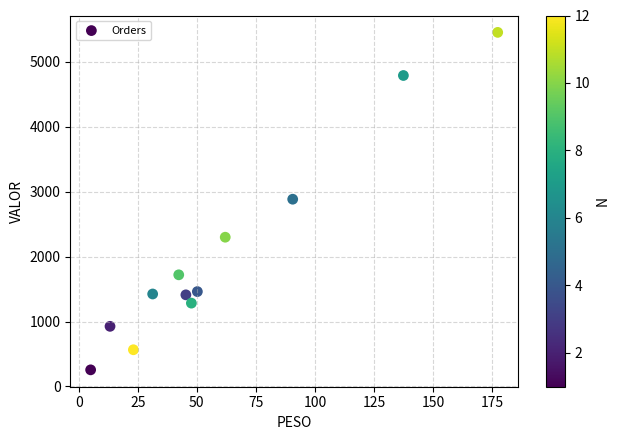

What is the average Y value?

2039.1